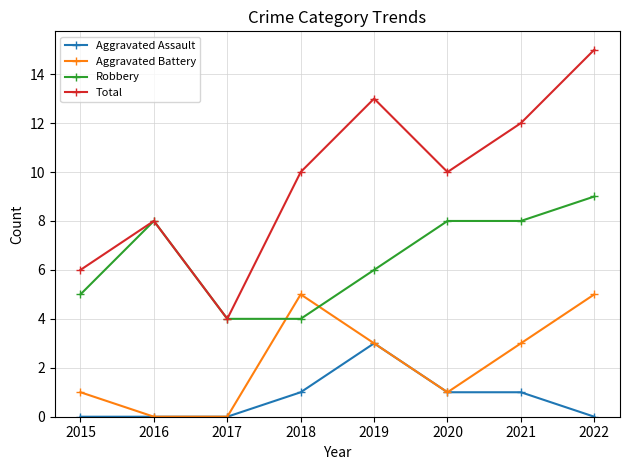

What is the difference between the maximum and minimum values in the Total series?

11